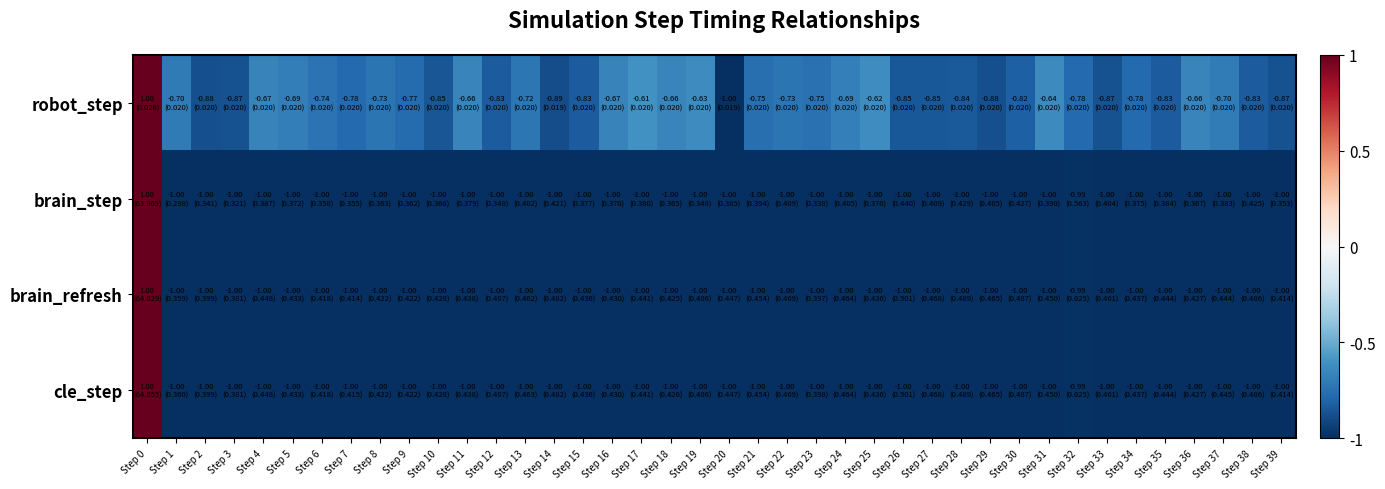

Reading right to left, list all the values displayed in this chart.

robot_step: Step 39=-0.9	Step 38=-0.8	Step 37=-0.7	Step 36=-0.7	Step 35=-0.8	Step 34=-0.8	Step 33=-0.9	Step 32=-0.8	Step 31=-0.6	Step 30=-0.8	Step 29=-0.9	Step 28=-0.8	Step 27=-0.8	Step 26=-0.8	Step 25=-0.6	Step 24=-0.7	Step 23=-0.7	Step 22=-0.7	Step 21=-0.8	Step 20=-1.0	Step 19=-0.6	Step 18=-0.7	Step 17=-0.6	Step 16=-0.7	Step 15=-0.8	Step 14=-0.9	Step 13=-0.7	Step 12=-0.8	Step 11=-0.7	Step 10=-0.9	Step 9=-0.8	Step 8=-0.7	Step 7=-0.8	Step 6=-0.7	Step 5=-0.7	Step 4=-0.7	Step 3=-0.9	Step 2=-0.9	Step 1=-0.7	Step 0=1.0
brain_step: Step 39=-1.0	Step 38=-1.0	Step 37=-1.0	Step 36=-1.0	Step 35=-1.0	Step 34=-1.0	Step 33=-1.0	Step 32=-1.0	Step 31=-1.0	Step 30=-1.0	Step 29=-1.0	Step 28=-1.0	Step 27=-1.0	Step 26=-1.0	Step 25=-1.0	Step 24=-1.0	Step 23=-1.0	Step 22=-1.0	Step 21=-1.0	Step 20=-1.0	Step 19=-1.0	Step 18=-1.0	Step 17=-1.0	Step 16=-1.0	Step 15=-1.0	Step 14=-1.0	Step 13=-1.0	Step 12=-1.0	Step 11=-1.0	Step 10=-1.0	Step 9=-1.0	Step 8=-1.0	Step 7=-1.0	Step 6=-1.0	Step 5=-1.0	Step 4=-1.0	Step 3=-1.0	Step 2=-1.0	Step 1=-1.0	Step 0=1.0
brain_refresh: Step 39=-1.0	Step 38=-1.0	Step 37=-1.0	Step 36=-1.0	Step 35=-1.0	Step 34=-1.0	Step 33=-1.0	Step 32=-1.0	Step 31=-1.0	Step 30=-1.0	Step 29=-1.0	Step 28=-1.0	Step 27=-1.0	Step 26=-1.0	Step 25=-1.0	Step 24=-1.0	Step 23=-1.0	Step 22=-1.0	Step 21=-1.0	Step 20=-1.0	Step 19=-1.0	Step 18=-1.0	Step 17=-1.0	Step 16=-1.0	Step 15=-1.0	Step 14=-1.0	Step 13=-1.0	Step 12=-1.0	Step 11=-1.0	Step 10=-1.0	Step 9=-1.0	Step 8=-1.0	Step 7=-1.0	Step 6=-1.0	Step 5=-1.0	Step 4=-1.0	Step 3=-1.0	Step 2=-1.0	Step 1=-1.0	Step 0=1.0
cle_step: Step 39=-1.0	Step 38=-1.0	Step 37=-1.0	Step 36=-1.0	Step 35=-1.0	Step 34=-1.0	Step 33=-1.0	Step 32=-1.0	Step 31=-1.0	Step 30=-1.0	Step 29=-1.0	Step 28=-1.0	Step 27=-1.0	Step 26=-1.0	Step 25=-1.0	Step 24=-1.0	Step 23=-1.0	Step 22=-1.0	Step 21=-1.0	Step 20=-1.0	Step 19=-1.0	Step 18=-1.0	Step 17=-1.0	Step 16=-1.0	Step 15=-1.0	Step 14=-1.0	Step 13=-1.0	Step 12=-1.0	Step 11=-1.0	Step 10=-1.0	Step 9=-1.0	Step 8=-1.0	Step 7=-1.0	Step 6=-1.0	Step 5=-1.0	Step 4=-1.0	Step 3=-1.0	Step 2=-1.0	Step 1=-1.0	Step 0=1.0